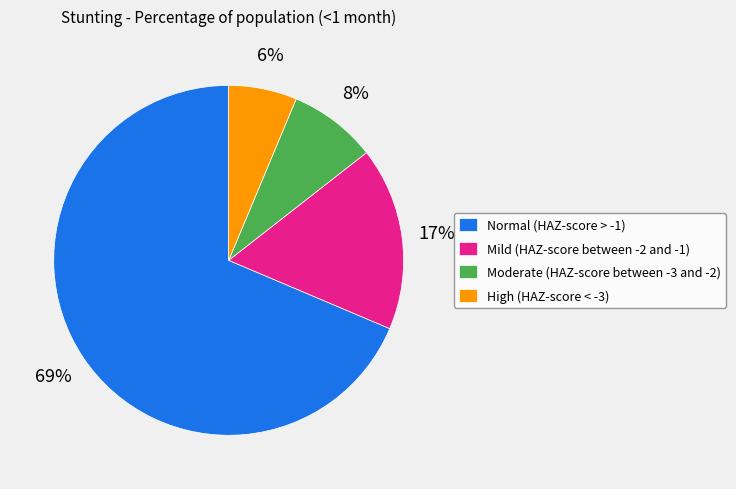

Rank the categories by value from highest to lowest.

Normal (HAZ-score > -1), Mild (HAZ-score between -2 and -1), Moderate (HAZ-score between -3 and -2), High (HAZ-score < -3)